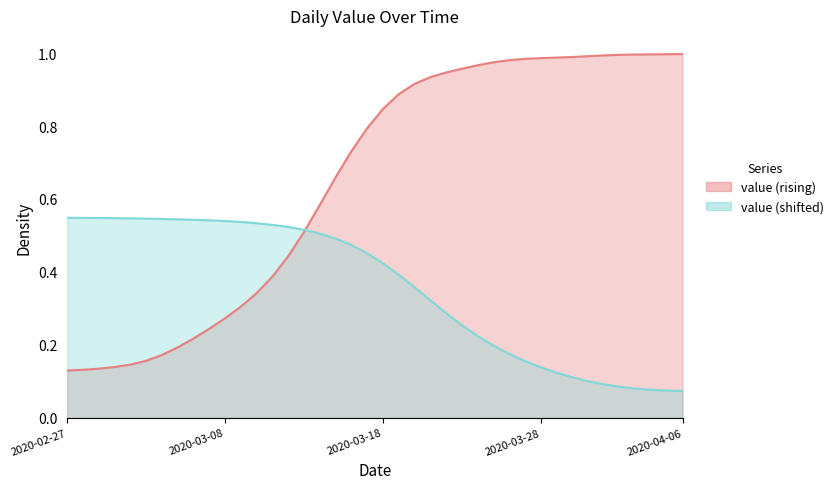

Does the chart have visible grid lines?

No